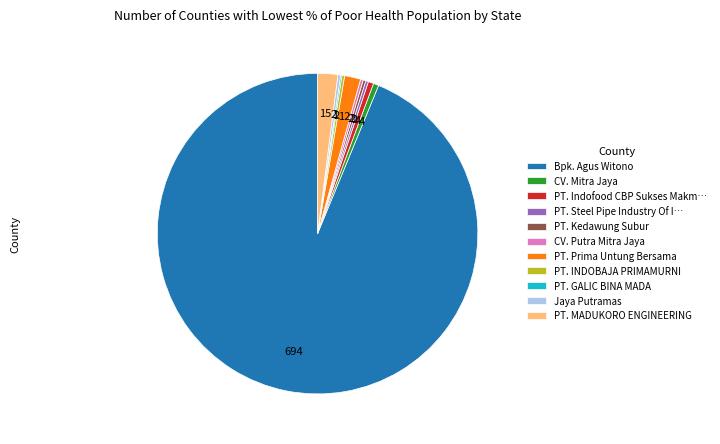

Which slice represents more than half of the pie?

Bpk. Agus Witono